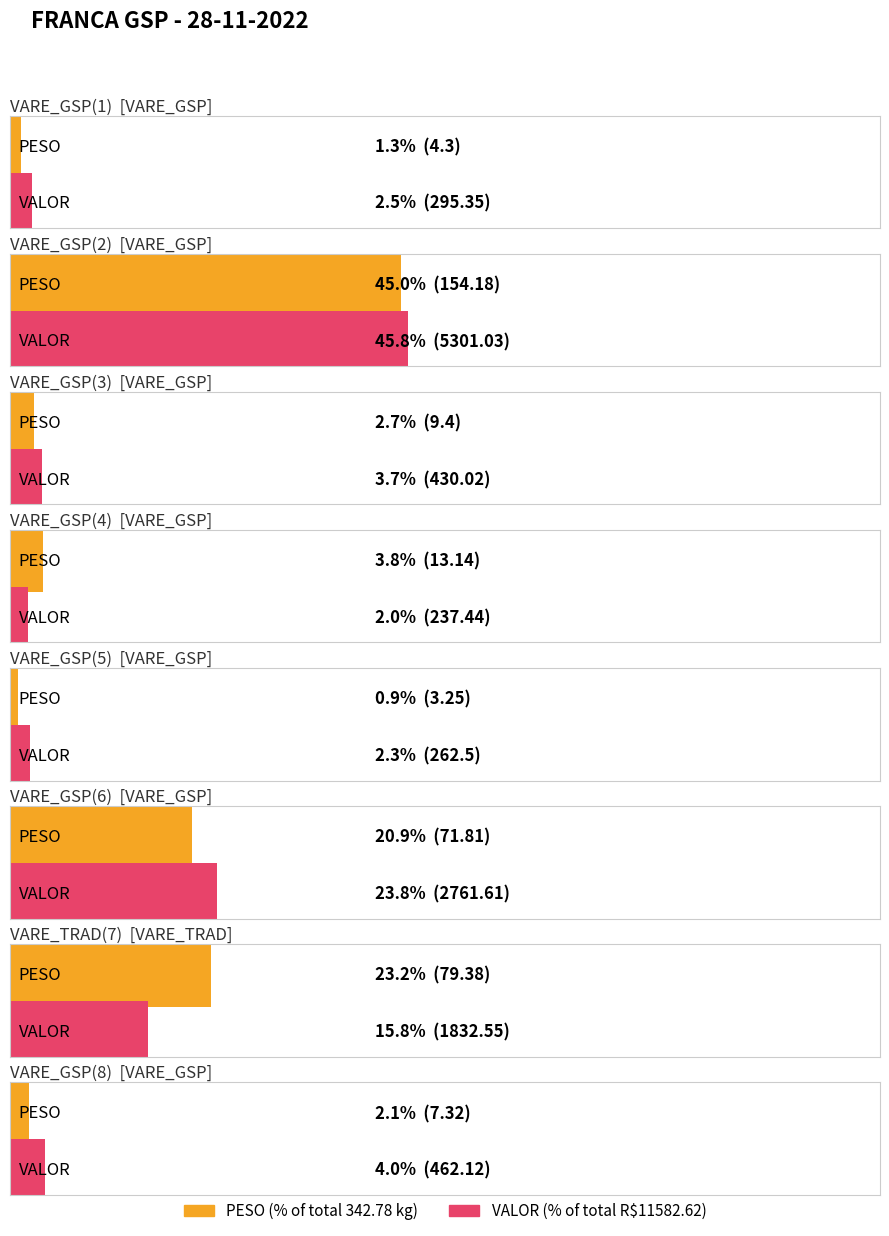

Which series changed the most between VARE_GSP(6) and VARE_TRAD(7)?

VALOR